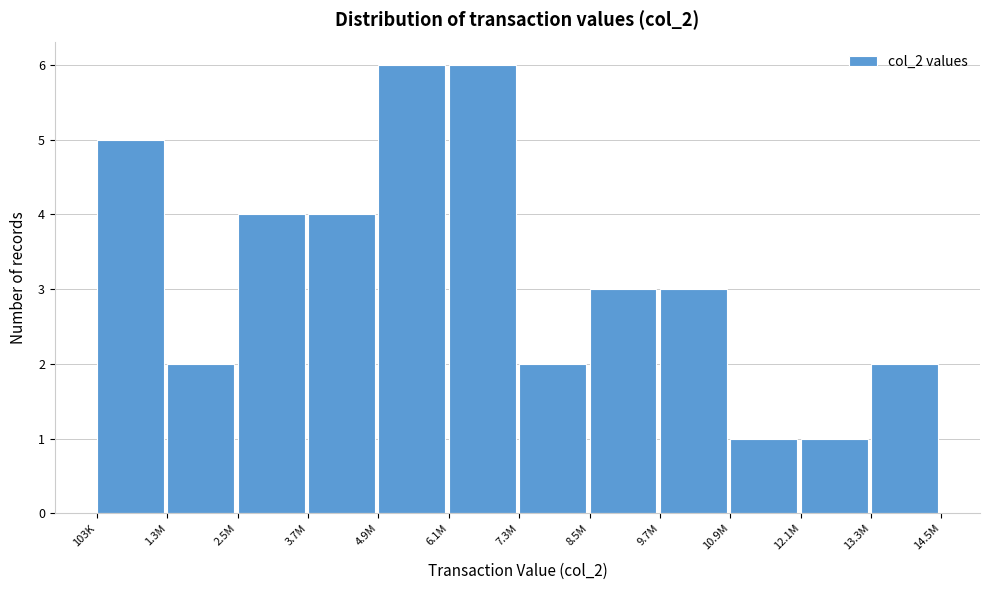

Reading left to right, list all the values displayed in this chart.

103K=5	1.3M=2	2.5M=4	3.7M=4	4.9M=6	6.1M=6	7.3M=2	8.5M=3	9.7M=3	10.9M=1	12.1M=1	13.3M=2